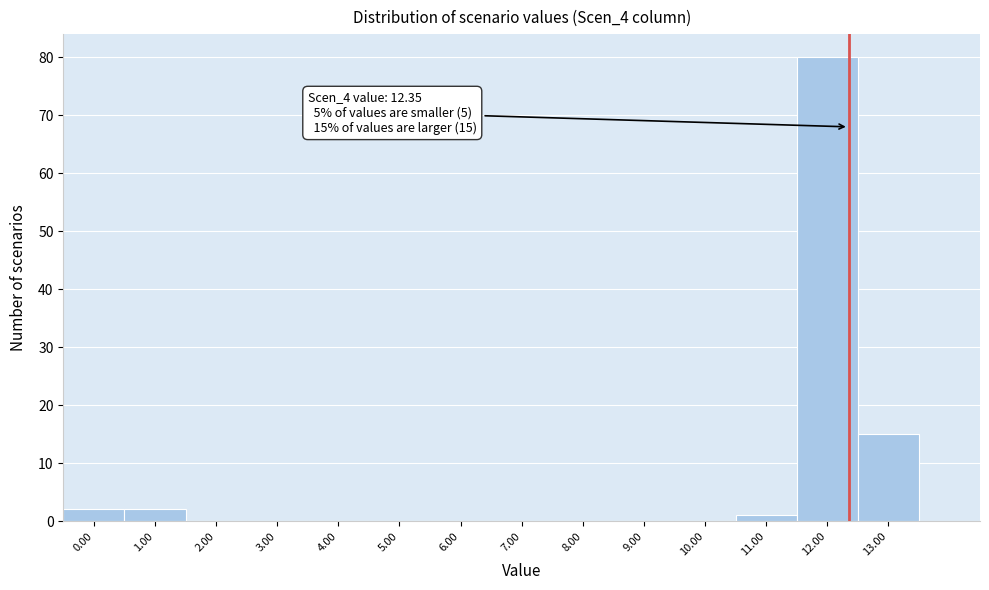

Which range on the x-axis has the tallest bar?

11.5 to 12.5